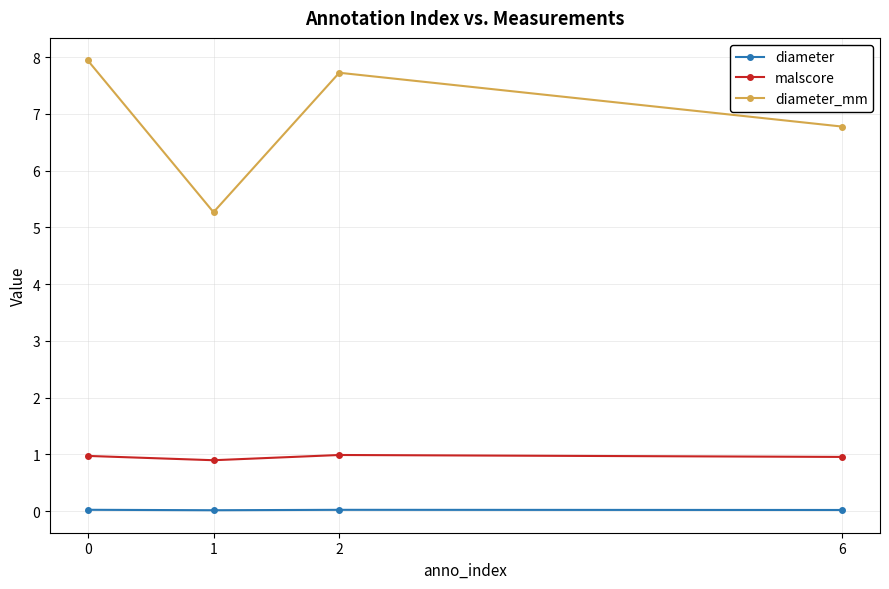

True or false: malscore and diameter_mm cross at least once.

False